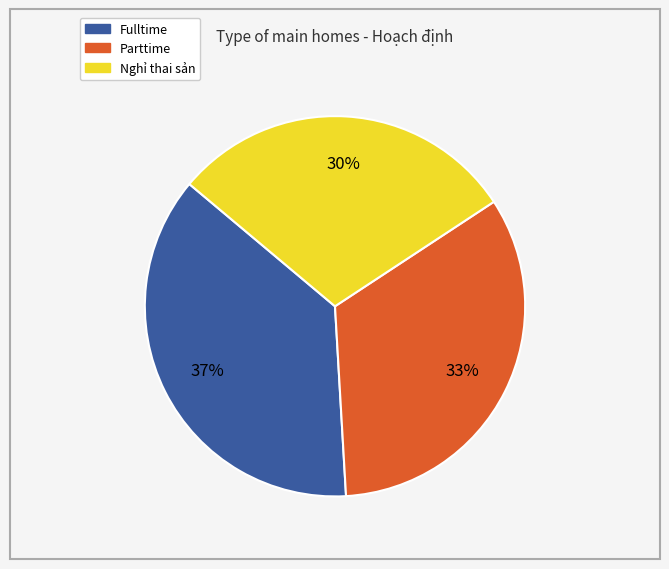

Is there a majority slice in this chart?

No